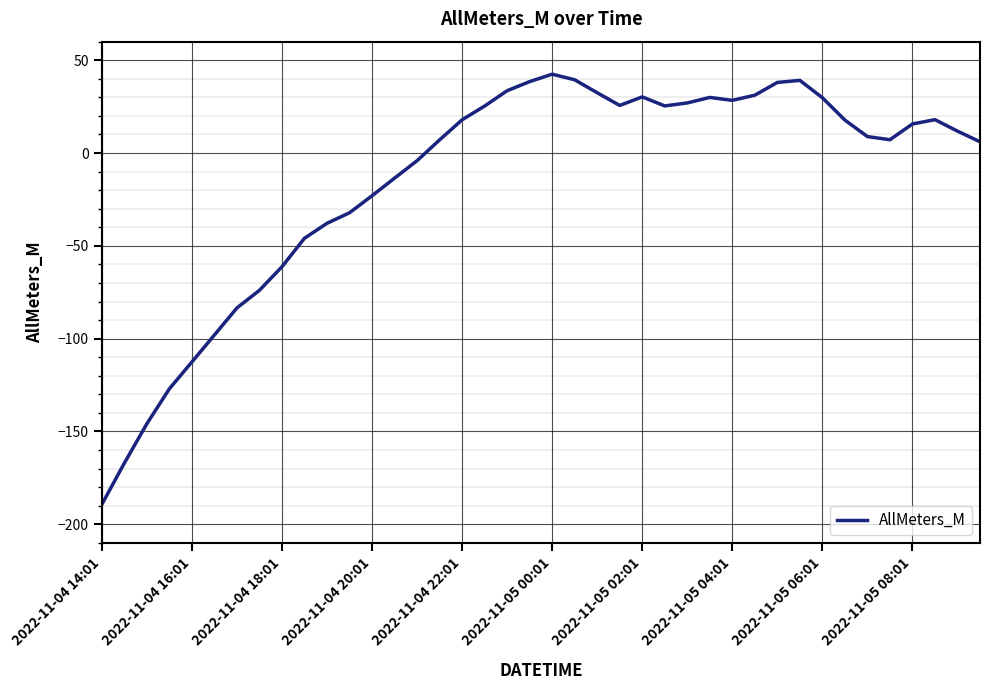

What is the minimum value shown in the chart?

-189.3